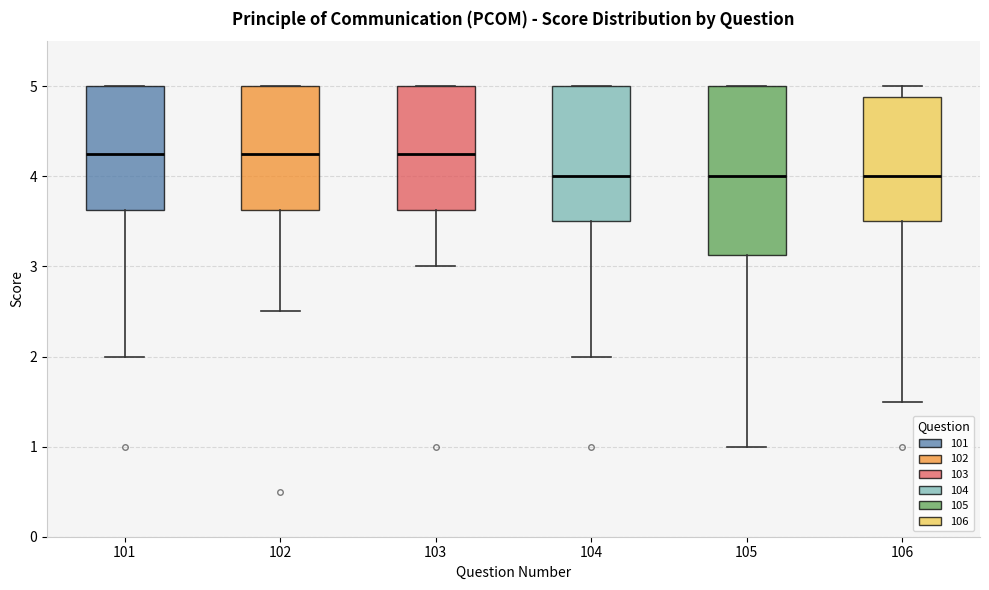

Reading left to right, read every box against the y-axis: the position of its median line, the range the box covers, and the ends of its whiskers. The values are not printed on the chart, so give them approximately, as read against the axis.

101: median 4.3, box 3.6 to 5.0, whiskers 2.0 to 5.0
102: median 4.3, box 3.6 to 5.0, whiskers 2.5 to 5.0
103: median 4.3, box 3.6 to 5.0, whiskers 3.0 to 5.0
104: median 4.0, box 3.5 to 5.0, whiskers 2.0 to 5.0
105: median 4.0, box 3.1 to 5.0, whiskers 1.0 to 5.0
106: median 4.0, box 3.5 to 4.9, whiskers 1.5 to 5.0